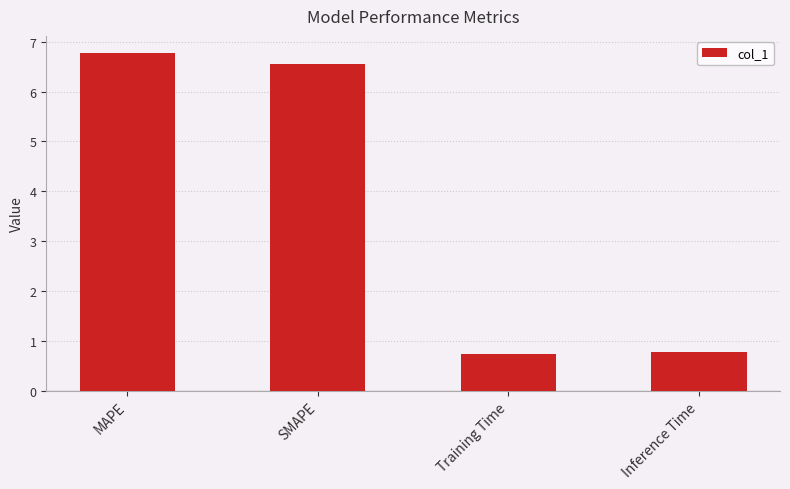

Does the chart contain any negative values?

No